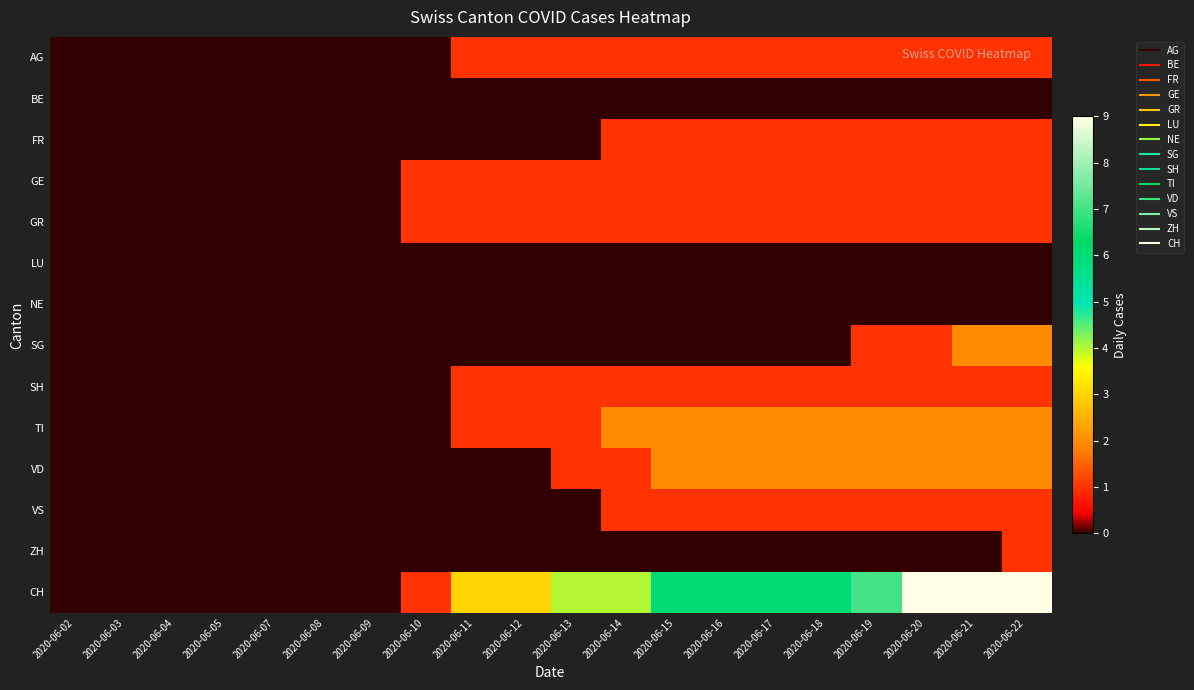

What is the difference between the highest and lowest values at 2020-06-12?

3